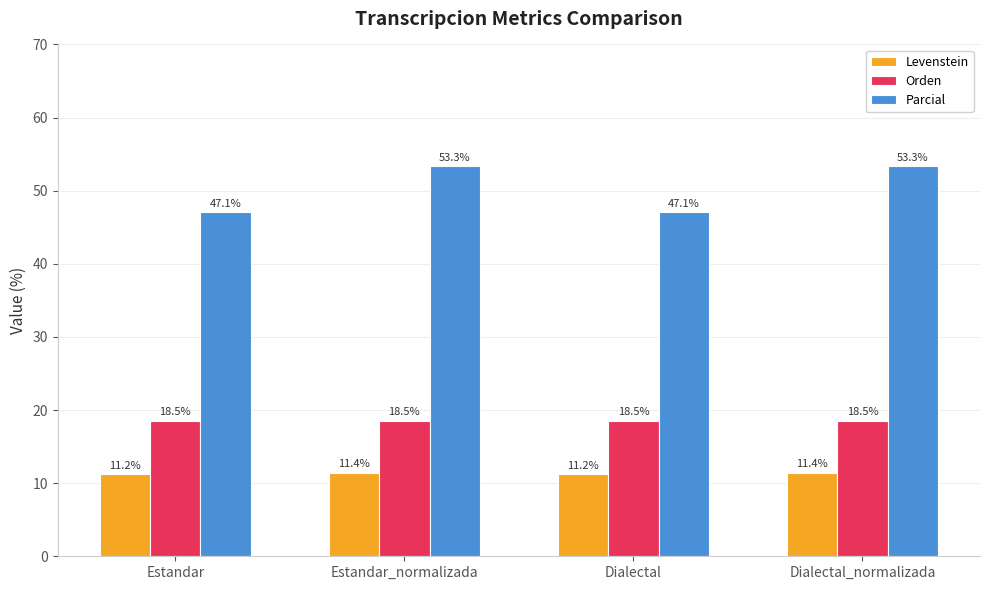

Are the bars grouped side by side (vs. stacked)?

Yes